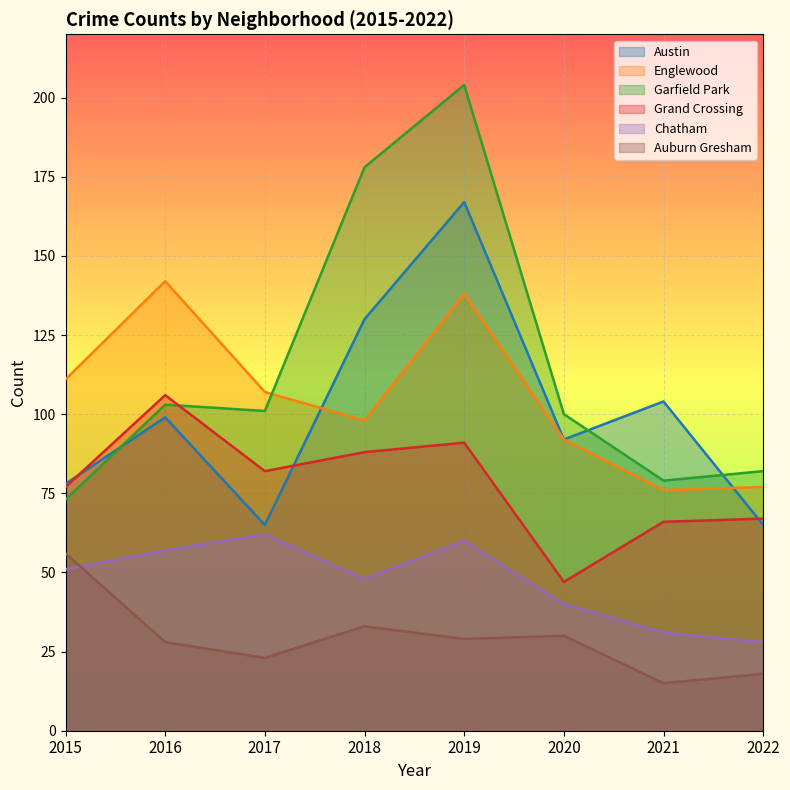

Which series has the largest total across all categories?

Garfield Park